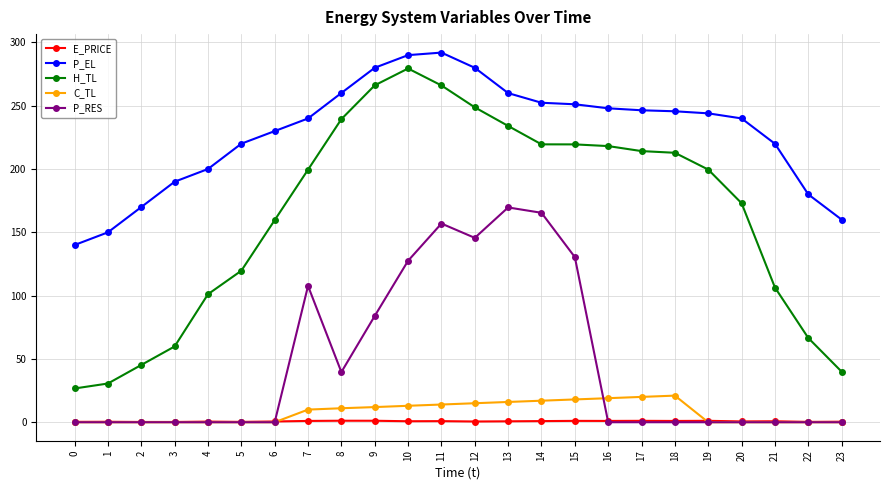

The value of P_RES at 4 is 0.0. True or false?

True